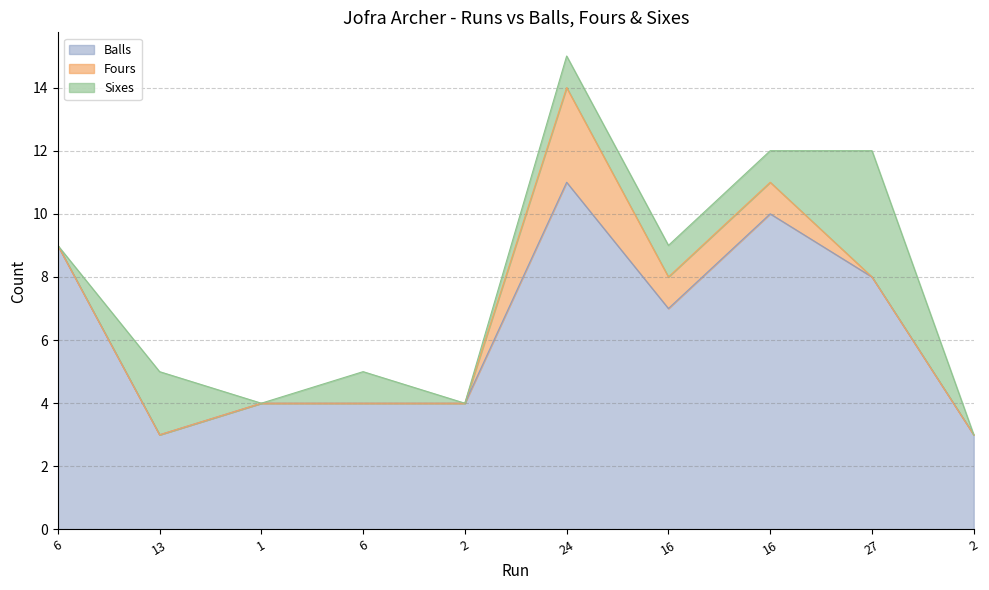

What is the maximum value for Fours?

3